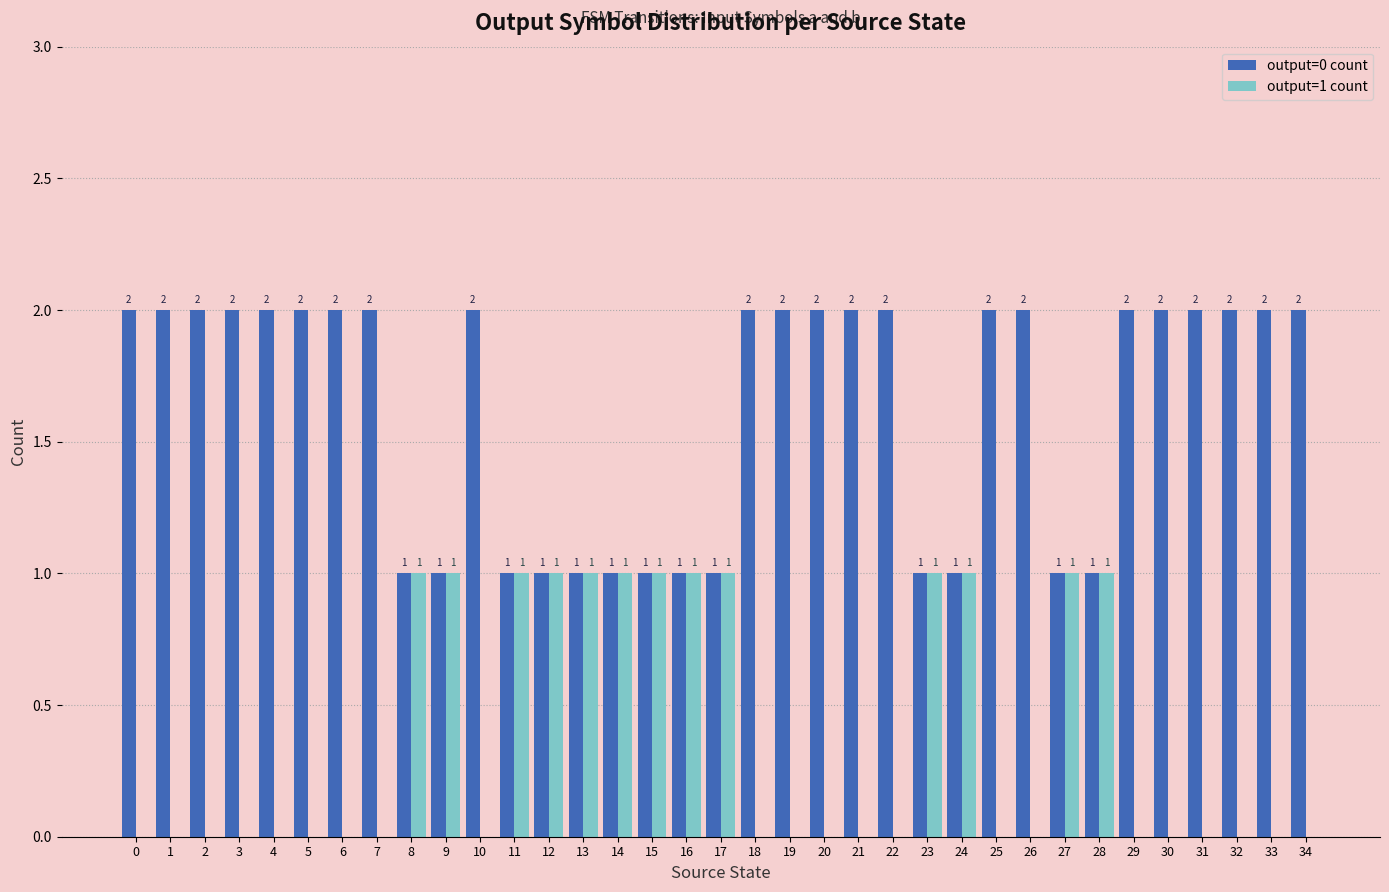

Reading right to left, list all the values displayed in this chart.

output=0 count: 2	2	2	2	2	2	1	1	2	2	1	1	2	2	2	2	2	1	1	1	1	1	1	1	2	1	1	2	2	2	2	2	2	2	2
output=1 count: 0	0	0	0	0	0	1	1	0	0	1	1	0	0	0	0	0	1	1	1	1	1	1	1	0	1	1	0	0	0	0	0	0	0	0